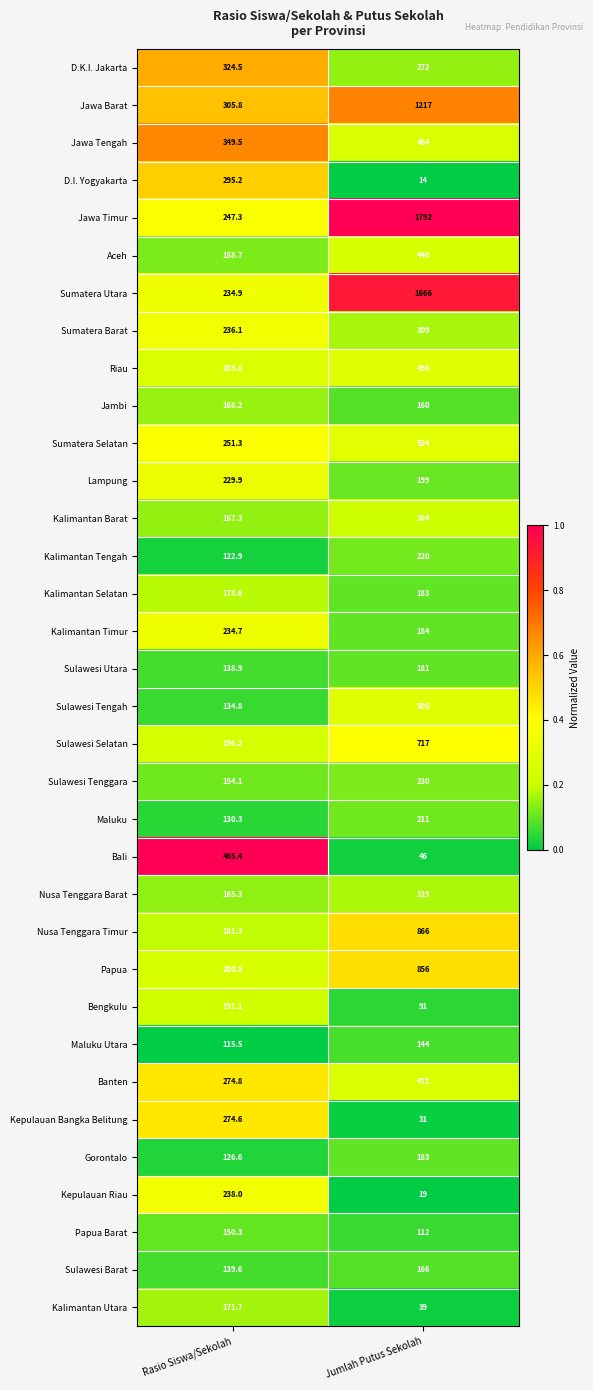

What is the sum of all Sumatera Selatan values?

775.3